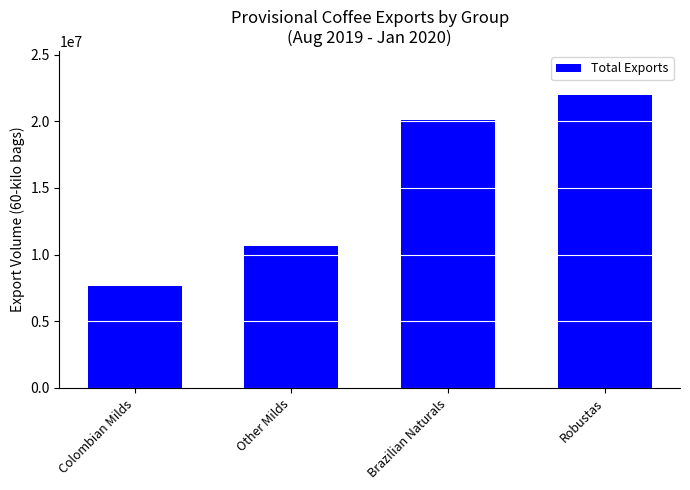

How many bars are there in total?

4